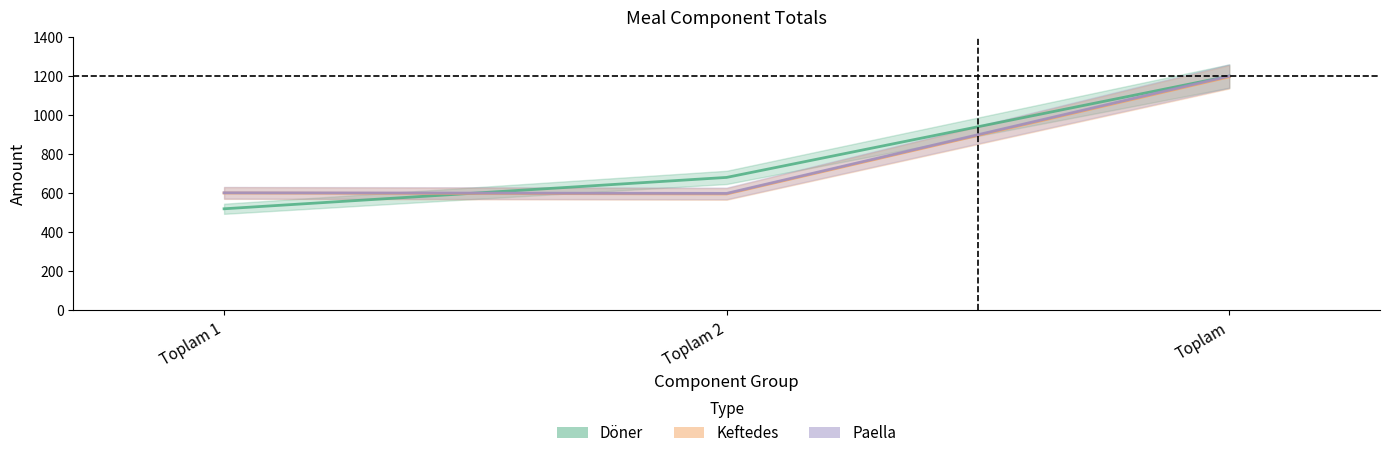

Which series has the largest total across all categories?

Döner